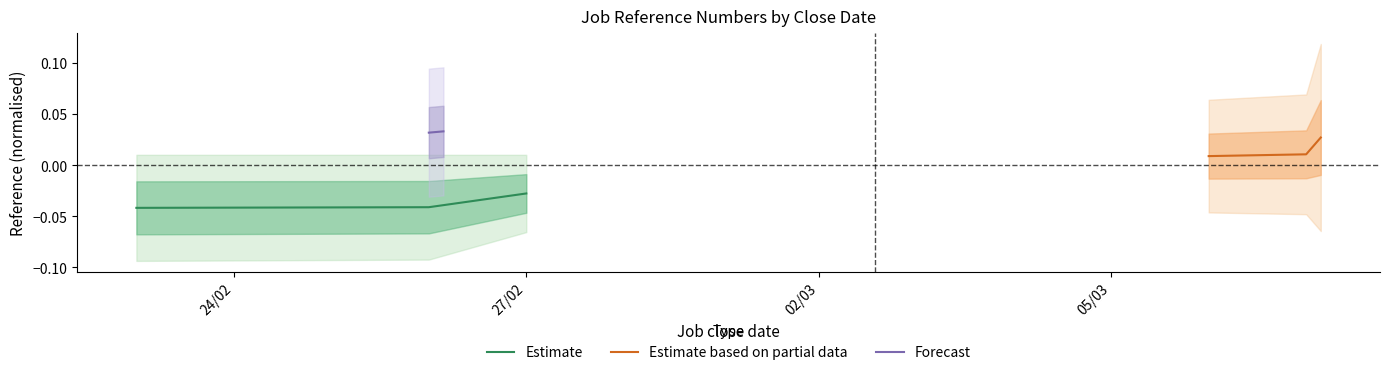

What is the difference between the highest and lowest values at 26/02/2023?

0.1